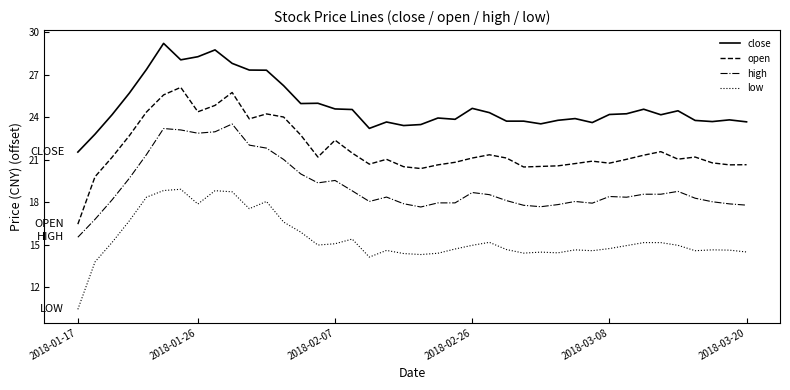

What is the highest value of the low series?

18.9